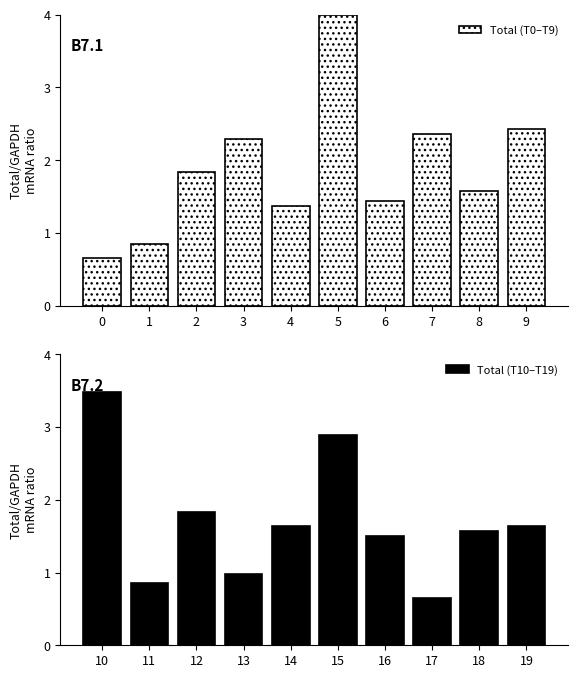

What is the maximum value for Total (T10–T19)?

3.5